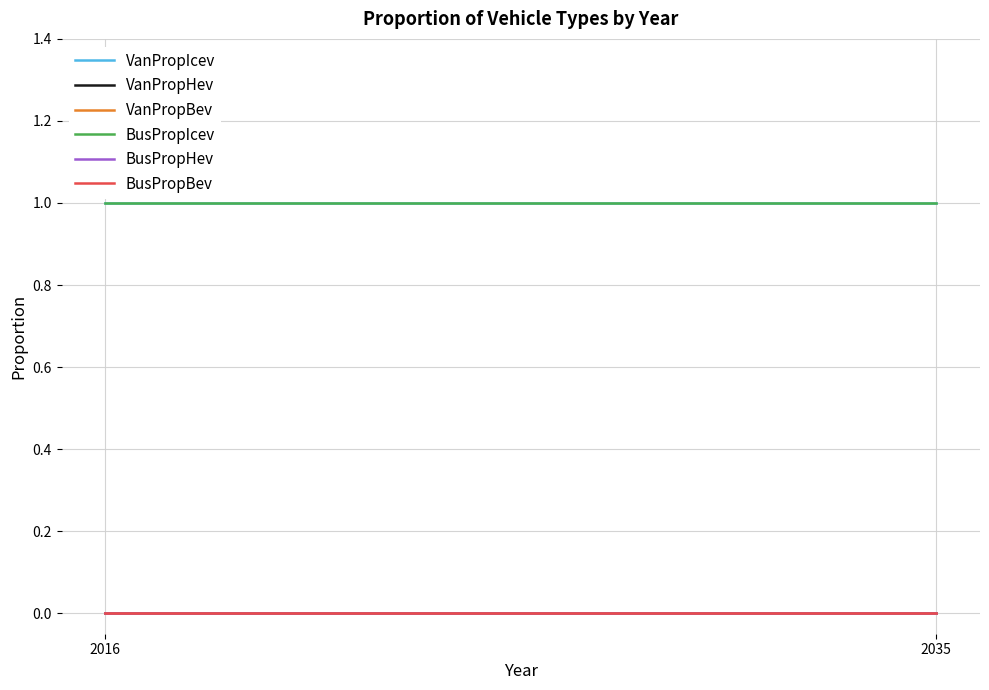

How many series are shown in this chart?

6